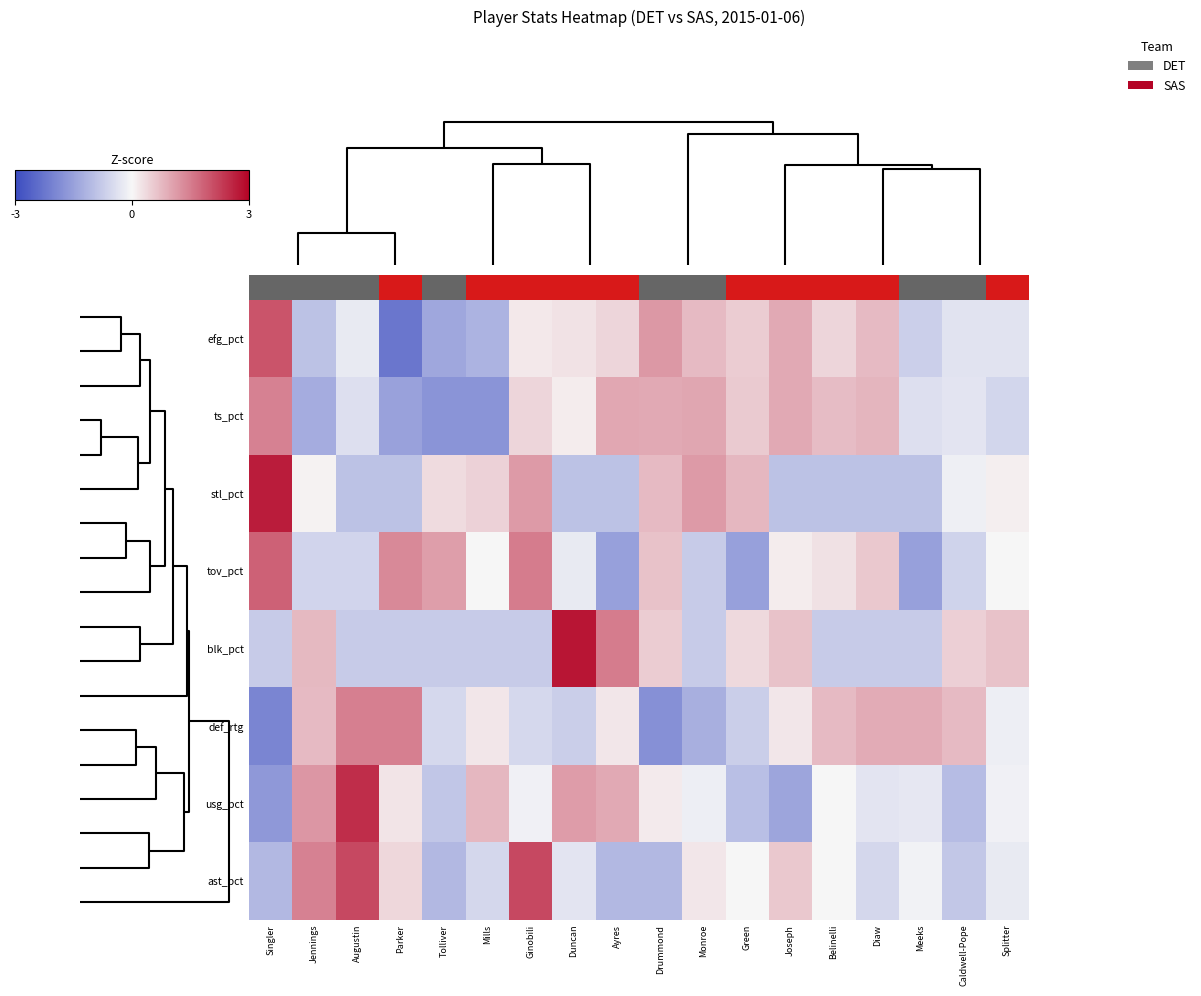

Reading left to right, list all the values displayed in this chart.

row_0: 2.0	-0.9	-0.2	-2.2	-1.4	-1.2	0.2	0.2	0.4	1.2	0.7	0.5	0.9	0.4	0.7	-0.7	-0.4	-0.4
row_1: 1.4	-1.3	-0.4	-1.5	-1.7	-1.7	0.4	0.1	1.0	0.9	1.0	0.5	1.0	0.7	0.8	-0.4	-0.3	-0.6
row_2: 2.7	0.1	-0.9	-0.9	0.3	0.5	1.1	-0.9	-0.9	0.7	1.1	0.8	-0.9	-0.9	-0.9	-0.9	-0.1	0.1
row_3: 1.8	-0.6	-0.6	1.3	1.1	-0.0	1.5	-0.2	-1.5	0.6	-0.8	-1.5	0.1	0.3	0.6	-1.5	-0.6	0.0
row_4: -0.8	0.8	-0.8	-0.8	-0.8	-0.8	-0.8	2.8	1.5	0.5	-0.8	0.4	0.6	-0.8	-0.8	-0.8	0.5	0.6
row_5: -2.0	0.7	1.5	1.5	-0.5	0.2	-0.5	-0.7	0.2	-1.8	-1.2	-0.7	0.2	0.7	0.9	0.9	0.7	-0.2
row_6: -1.7	1.2	2.5	0.2	-0.9	0.8	-0.1	1.1	0.9	0.2	-0.2	-1.0	-1.4	0.0	-0.3	-0.3	-1.0	-0.1
row_7: -1.1	1.4	2.1	0.4	-1.1	-0.5	2.2	-0.3	-1.1	-1.1	0.2	-0.0	0.6	0.0	-0.5	-0.1	-0.8	-0.2